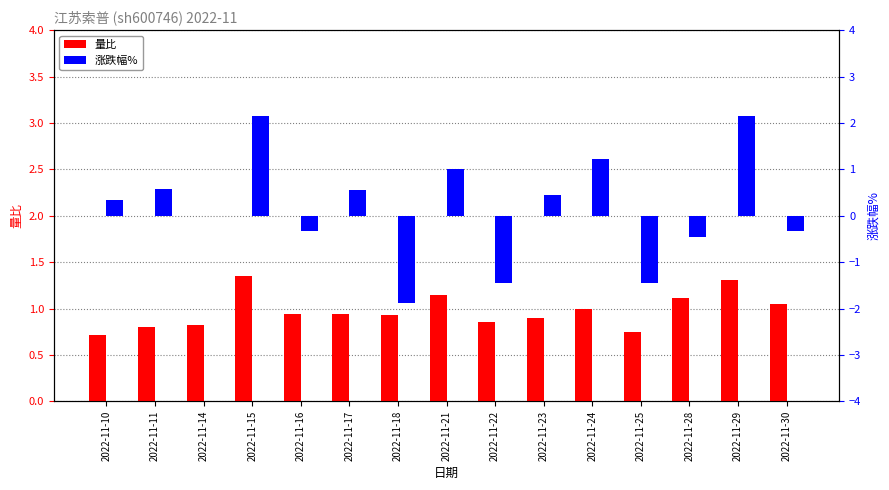

At which category is the sum across all series the highest?

2022-11-15